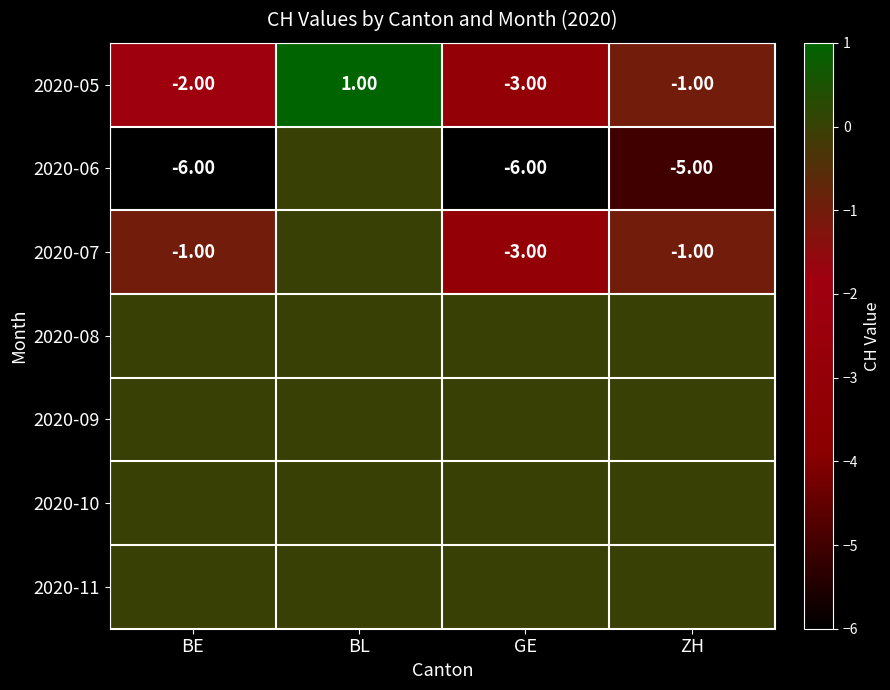

What is the highest value of the 2020-05 series?

1